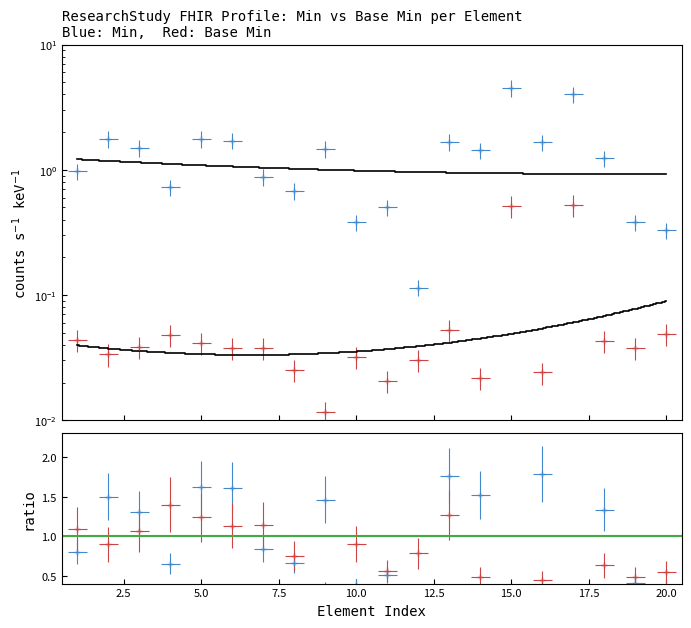

True or false: Min and Base Min cross at least once.

False